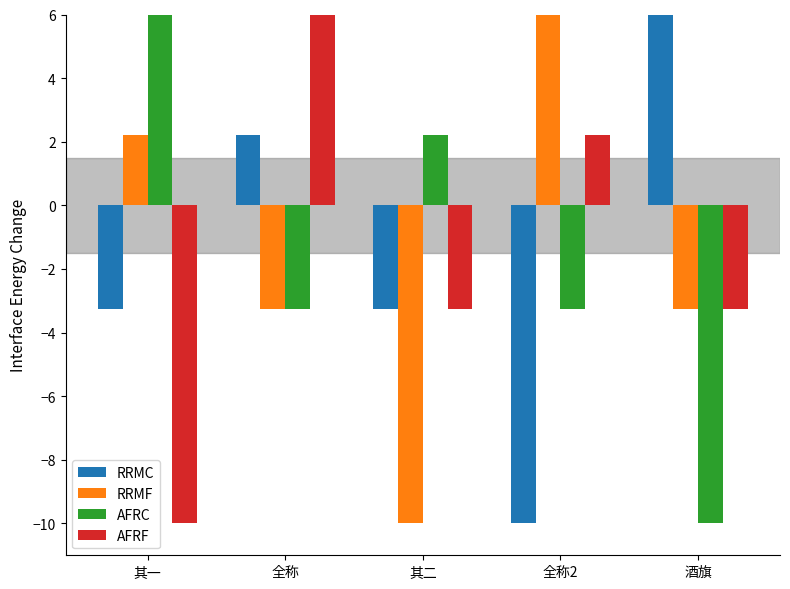

How many bars are there in each group?

4